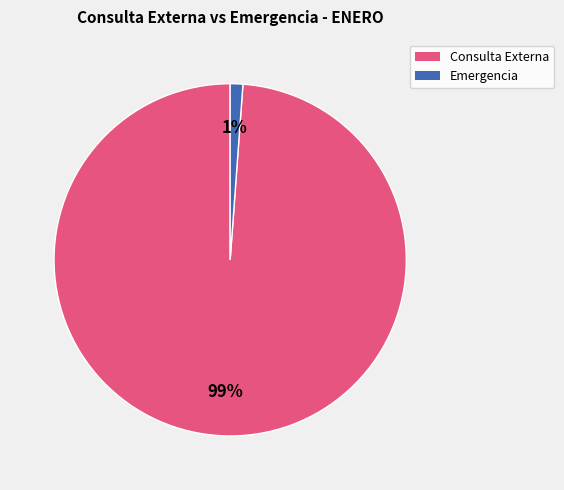

Rank the categories by value from highest to lowest.

Consulta Externa, Emergencia